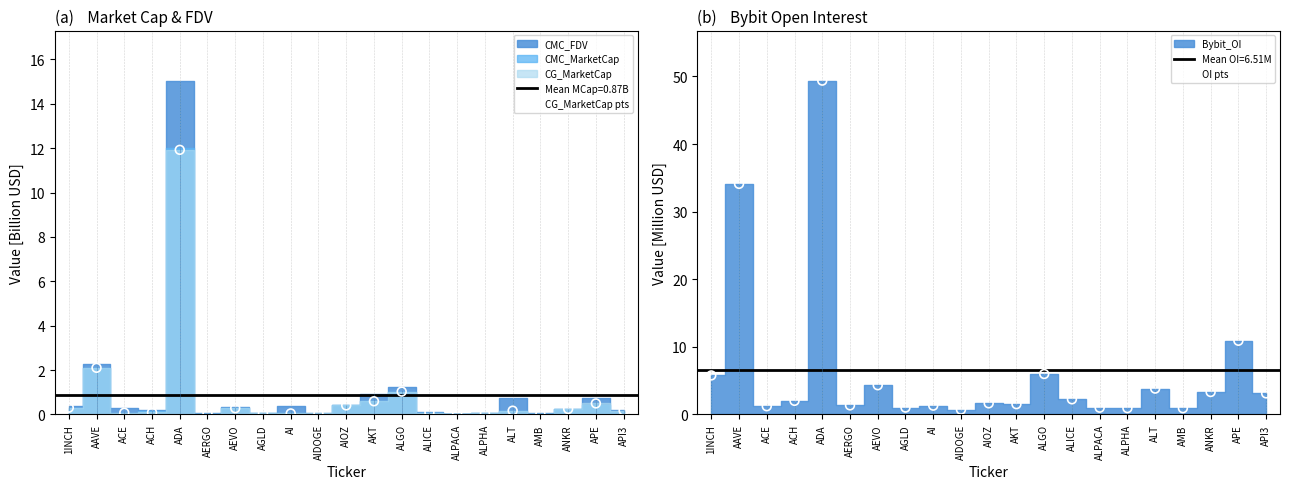

At how many categories does at least one series exceed 36?

1